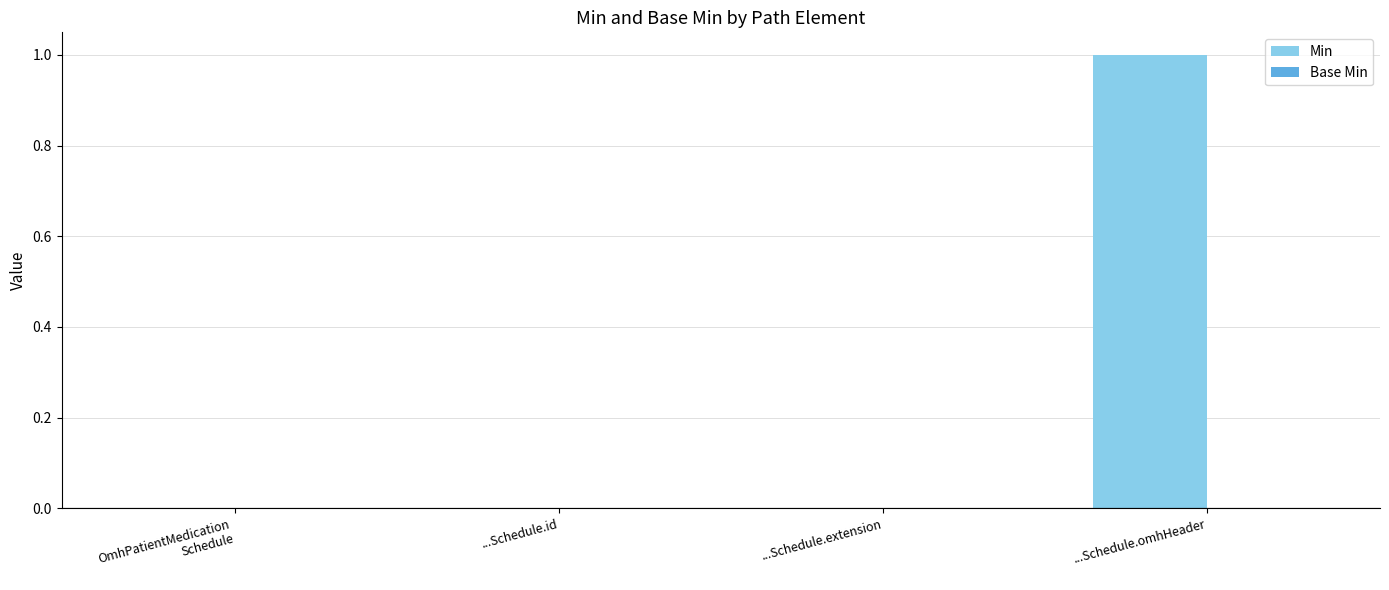

Is it true that the value at ...Schedule.omhHeader is 1?

True